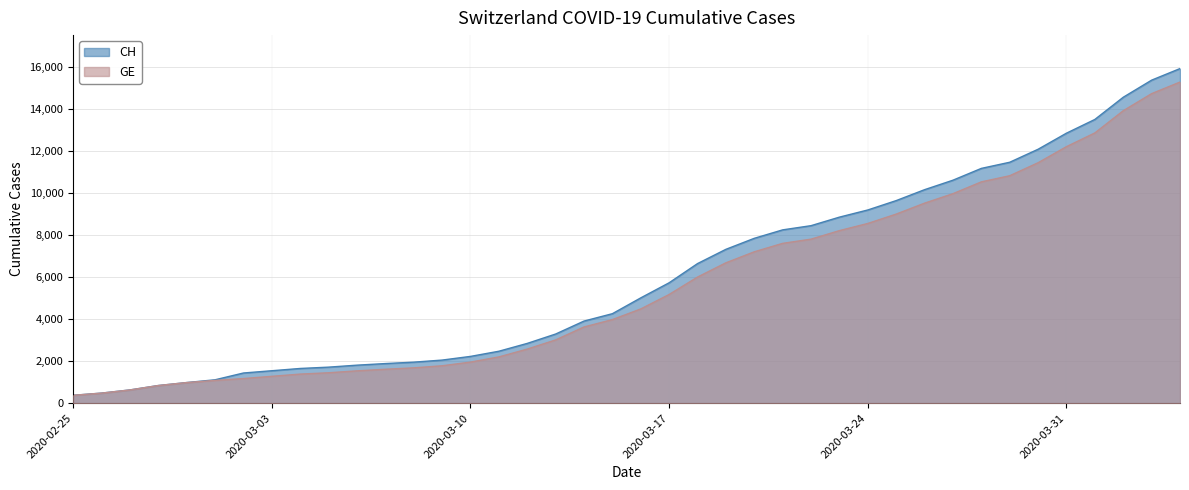

What is the total value across all series at 2020-03-17?

10905